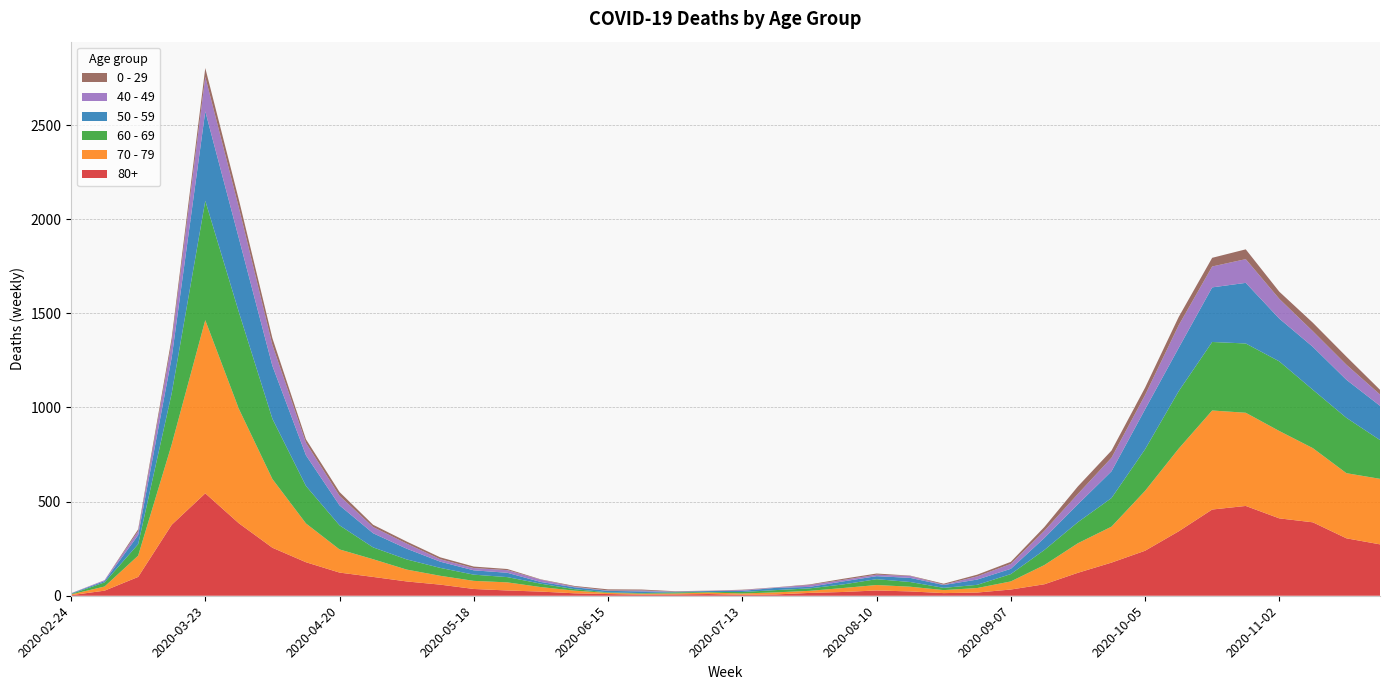

Reading right to left, list all the values displayed in this chart.

80+: 273	305	390	411	477	458	342	239	176	122	61	33	17	14	23	28	20	15	7	5	9	7	6	9	13	22	28	36	59	76	100	123	178	255	385	544	377	100	27	3
70 - 79: 348	346	394	464	495	526	439	318	191	157	102	43	24	16	25	29	21	11	11	7	8	5	5	6	14	24	43	43	47	63	94	123	206	365	608	920	427	113	22	4
60 - 69: 206	294	310	370	368	364	305	221	152	112	80	39	17	12	25	31	19	13	12	8	3	6	3	3	8	18	28	33	42	54	63	128	199	320	514	634	272	61	22	2
50 - 59: 182	202	228	227	322	290	230	212	142	95	64	28	28	15	22	16	16	8	12	6	5	3	9	8	10	9	23	23	33	57	75	106	163	281	392	475	190	48	7	3
40 - 49: 60	80	83	105	126	111	120	76	72	55	38	26	17	2	10	8	8	10	2	4	1	1	5	2	3	12	14	12	13	27	33	51	66	111	163	183	79	21	5	0
0 - 29: 25	43	45	38	52	46	44	39	38	40	20	11	9	5	2	6	6	3	1	2	1	2	5	6	4	2	6	8	10	11	12	20	19	36	42	47	25	10	0	1